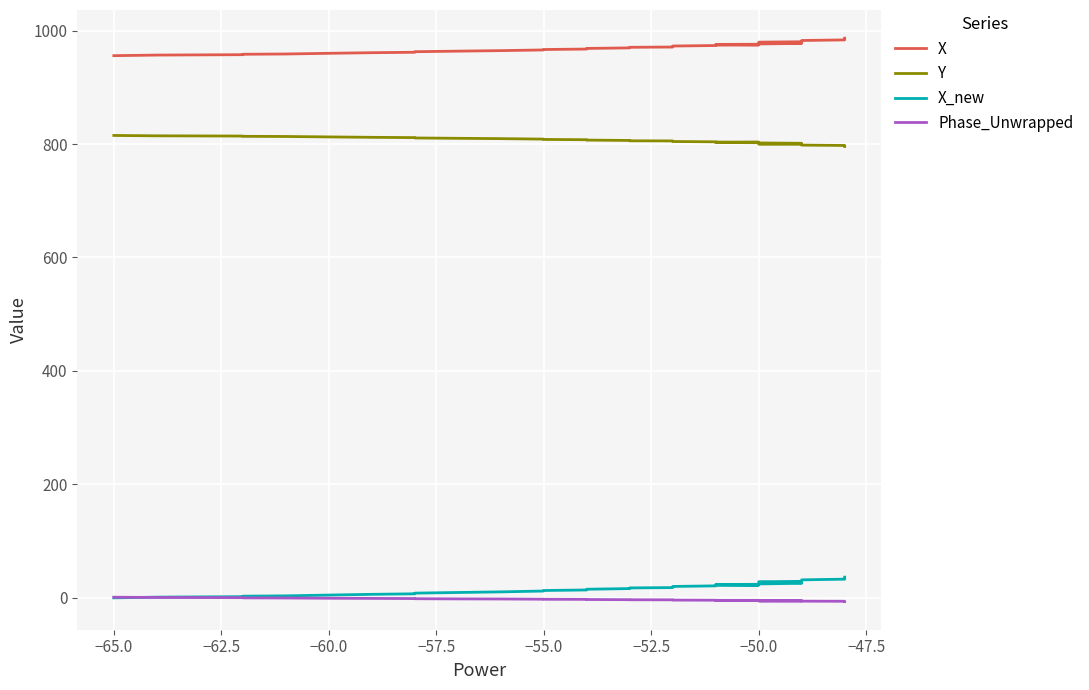

True or false: Y and X_new cross at least once.

False